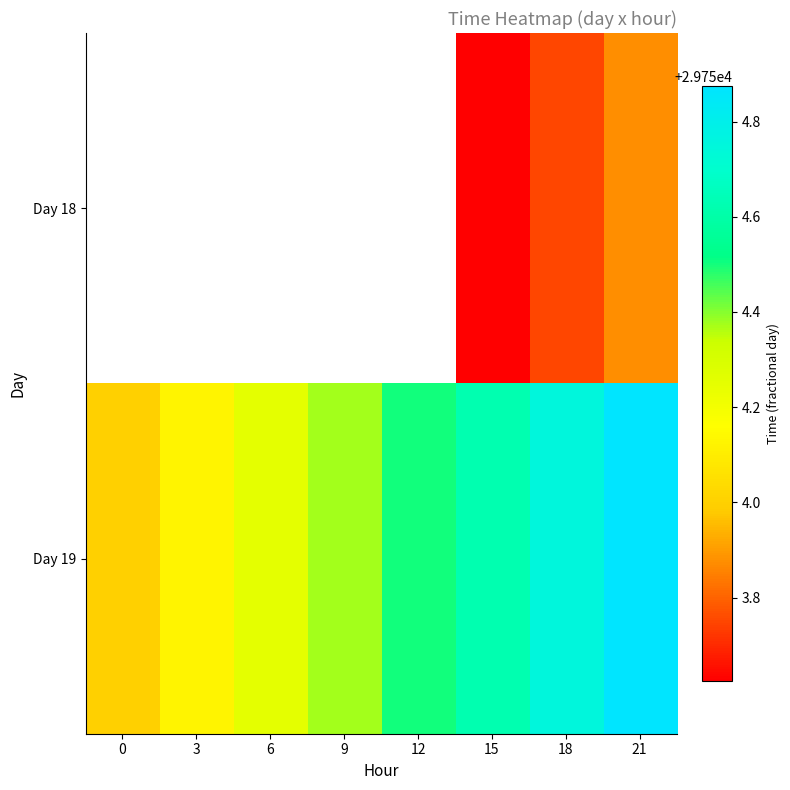

At which category is the sum across all series the highest?

21